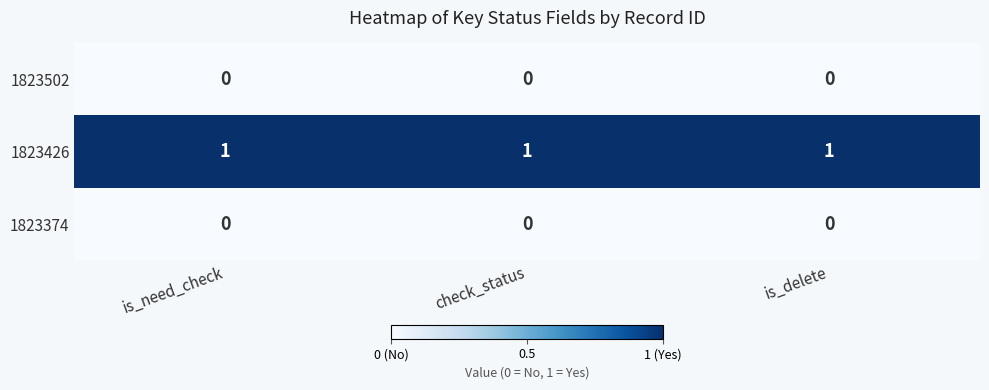

At how many categories does at least one series exceed 0?

3